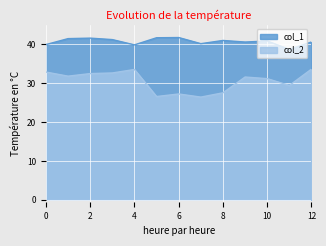

True or false: col_1 and col_2 intersect in this chart.

False